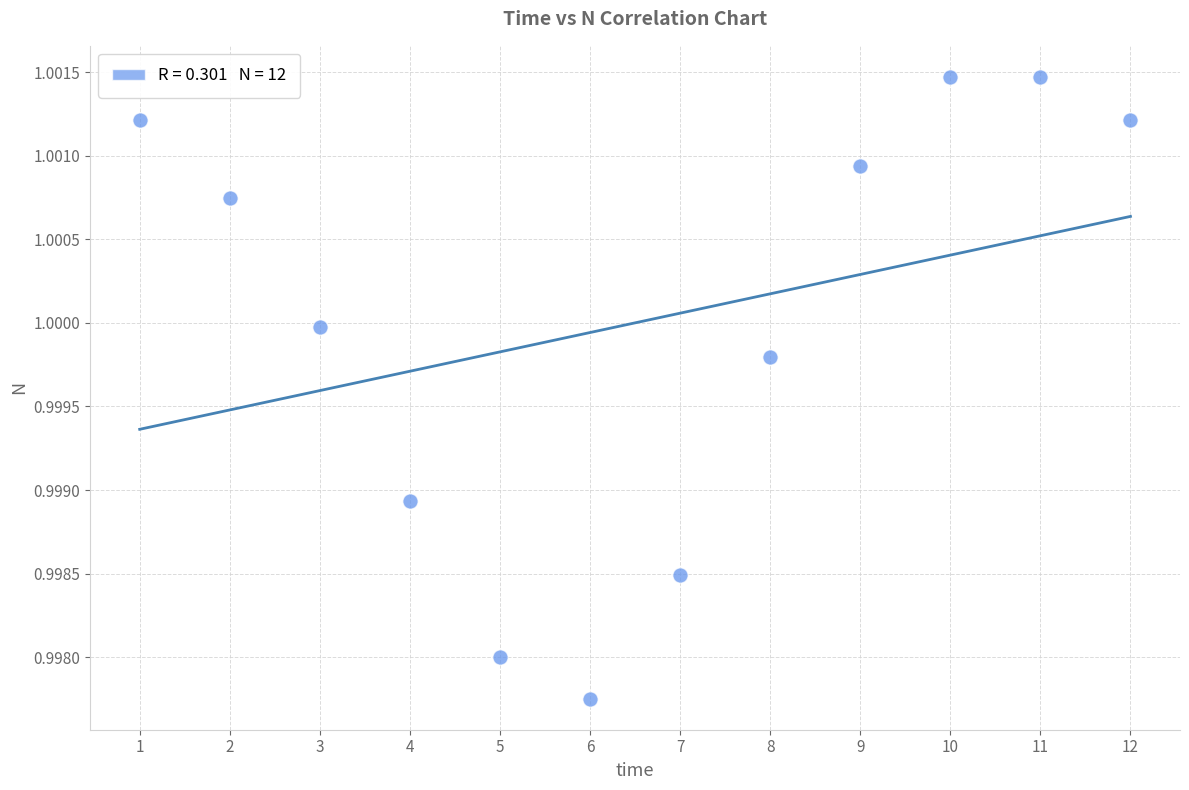

What is the range of X values (max minus min)?

11.0